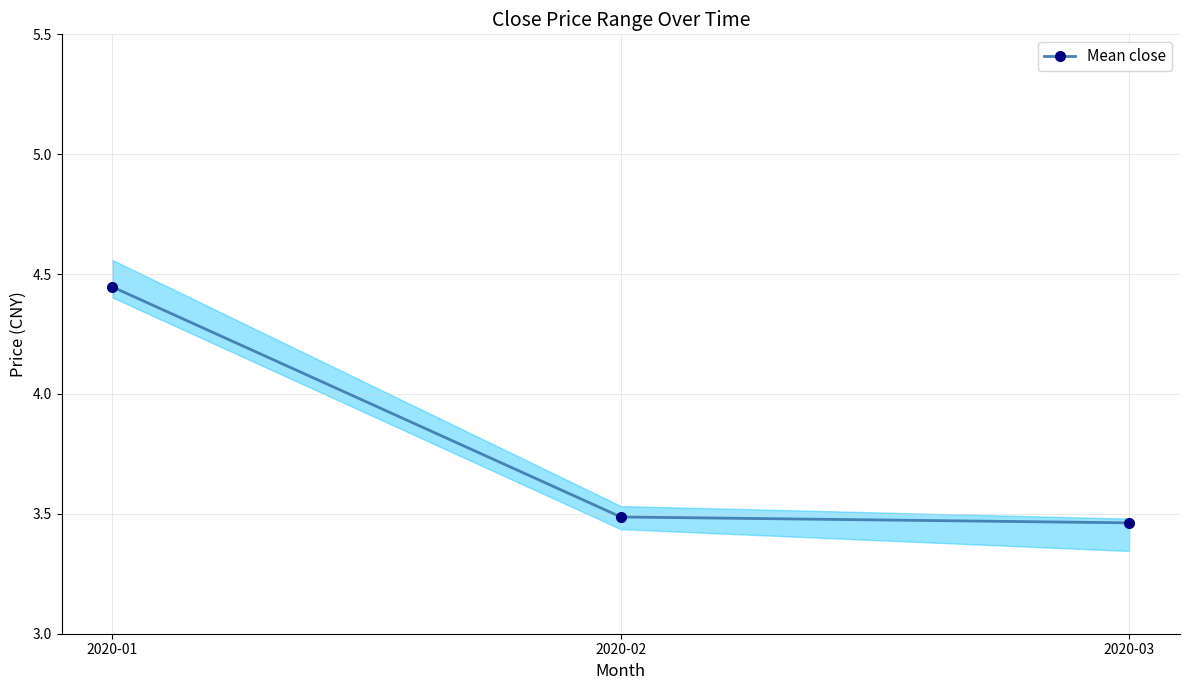

Rank the categories by value from lowest to highest.

2020-03, 2020-02, 2020-01